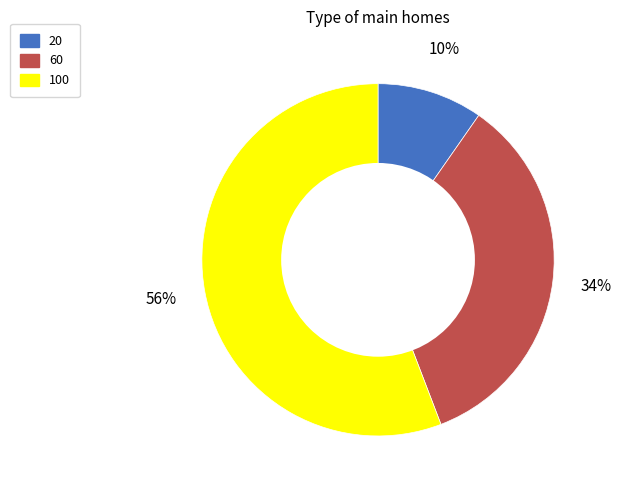

Do 100 and 20 together represent more than half of the pie?

Yes